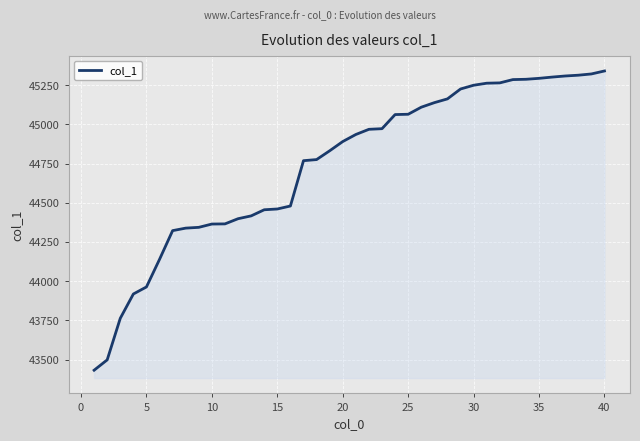

What is the difference between the maximum and minimum values?

1908